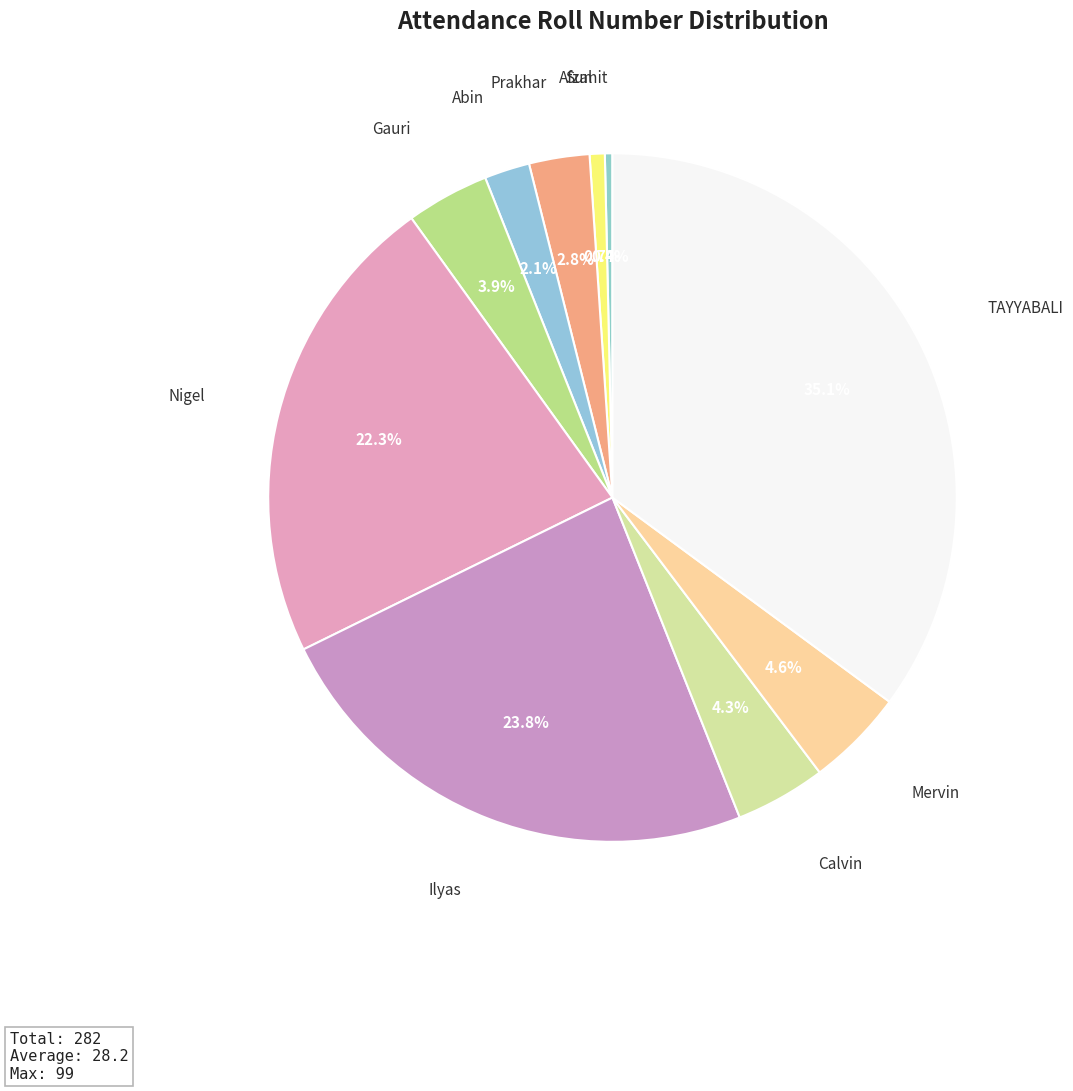

To the nearest percent, what portion does Abin represent?

2%